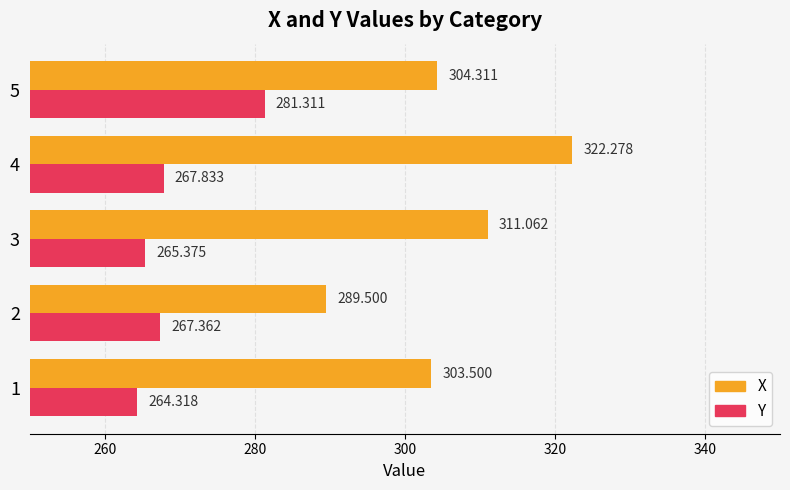

Is the value of Y at 2 greater than the value of X at 4?

No